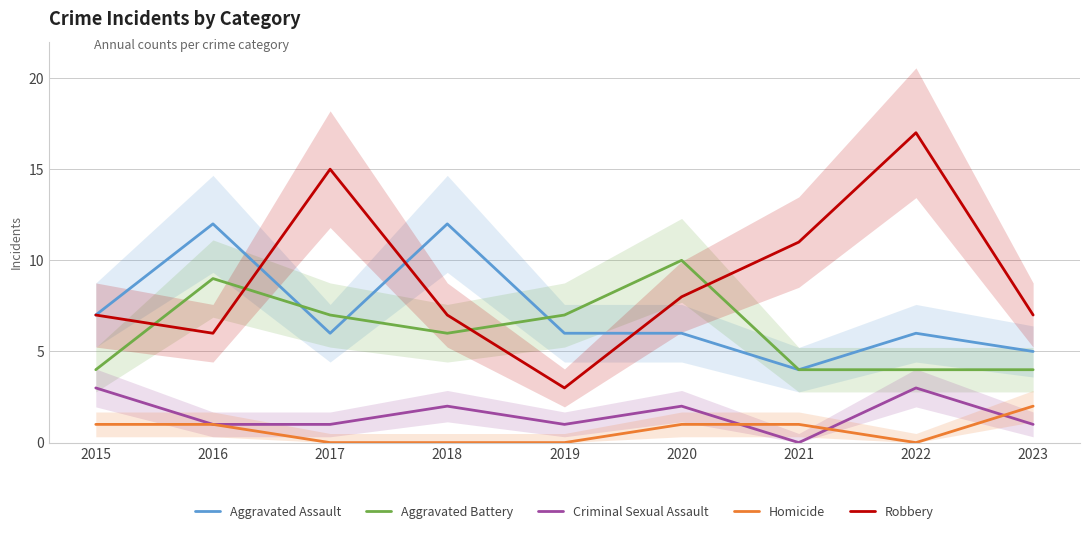

What is the difference between the maximum and minimum values in the Homicide series?

2